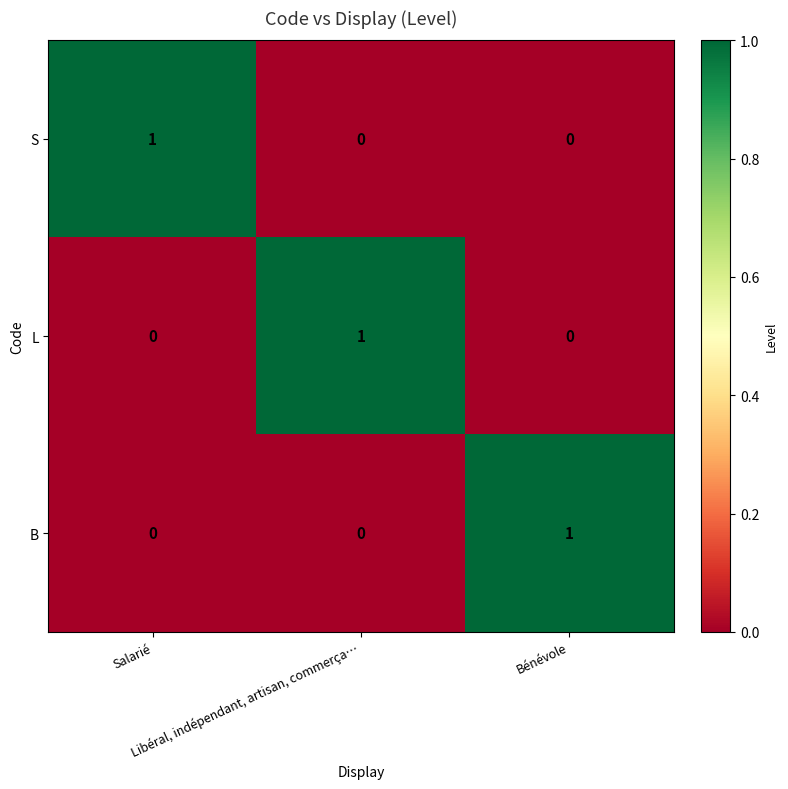

Count the S values in the range 0 to 1.

3